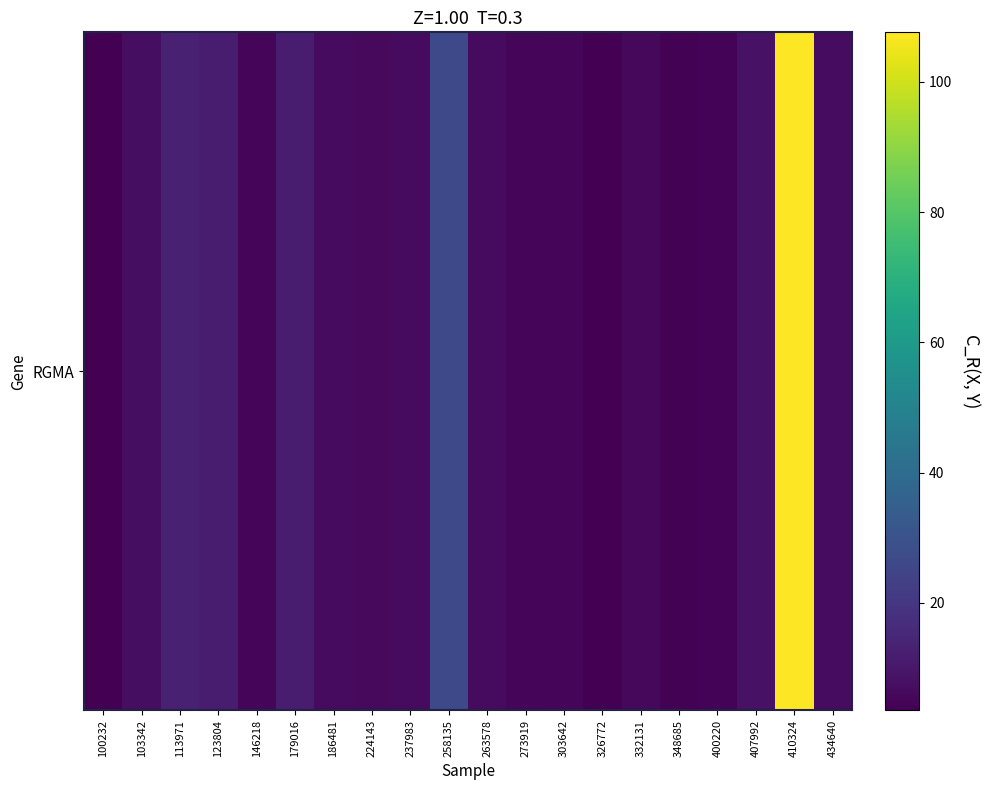

Read the value at 434640.

7.1